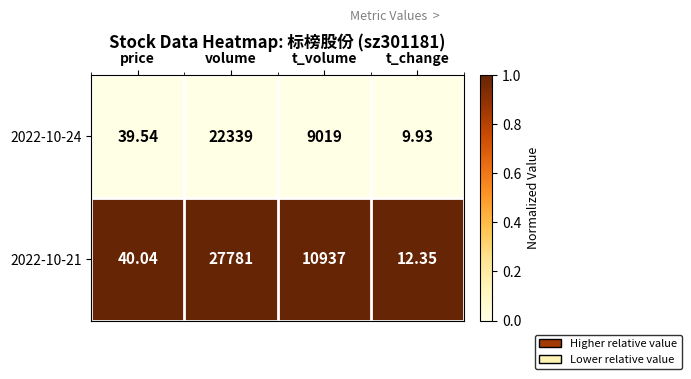

How many categories are shown in the chart?

4